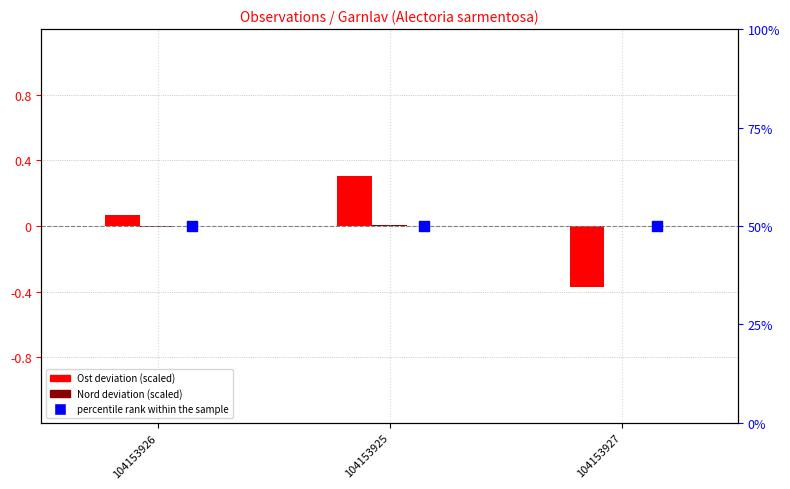

At how many categories does at least one series exceed 45?

3